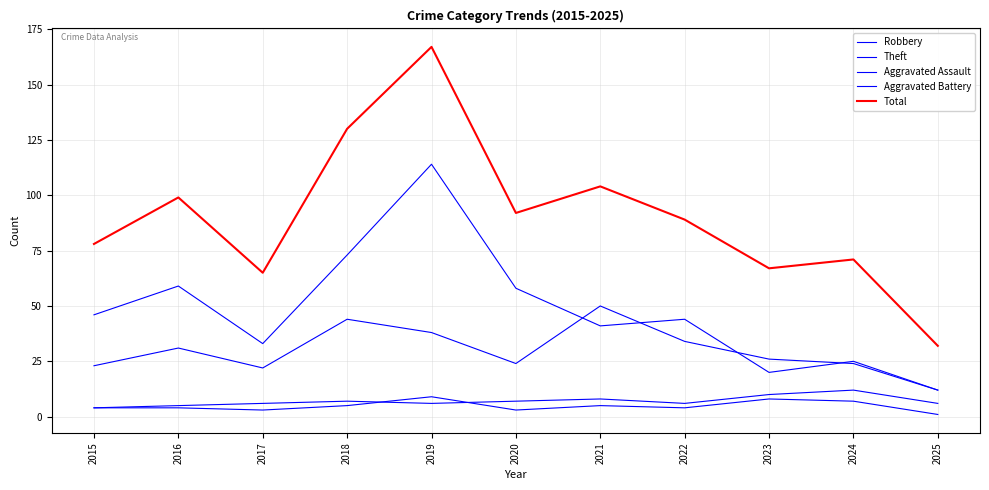

At which category is the sum across all series the highest?

2019